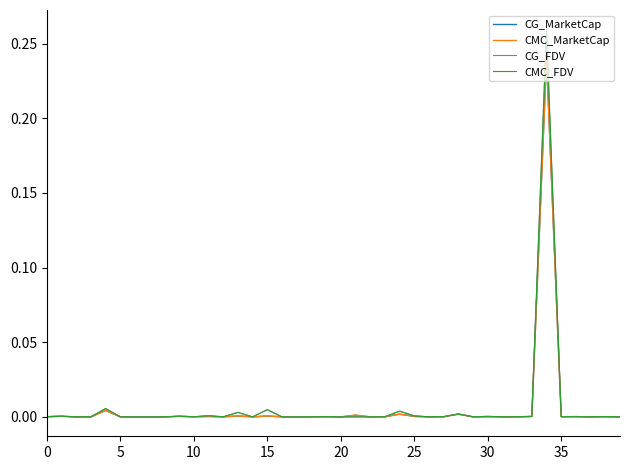

Which series has the largest range (max minus min)?

CG_FDV